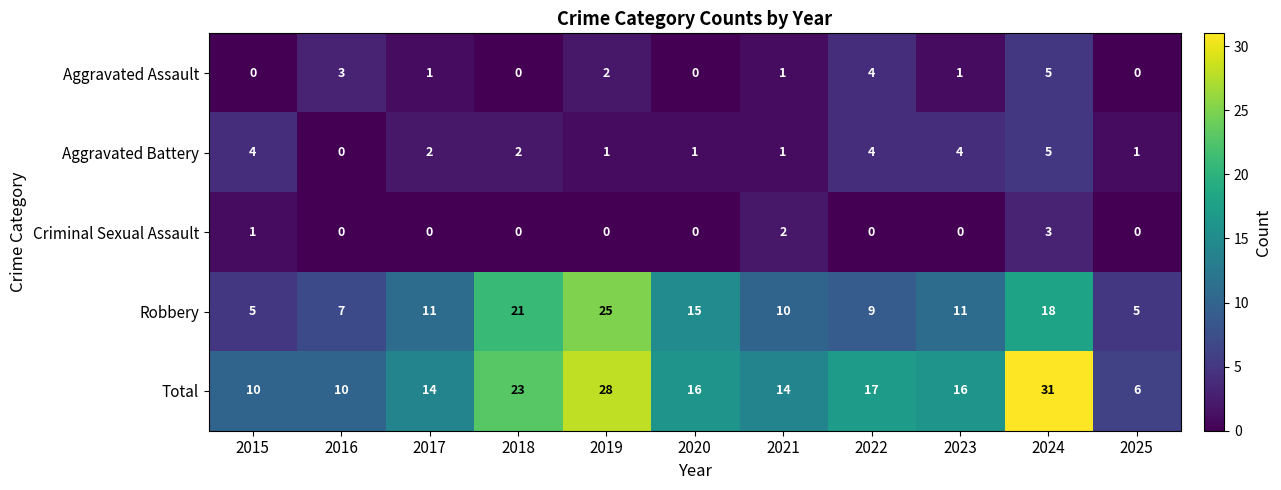

Count the Robbery values in the range 7 to 18.

7